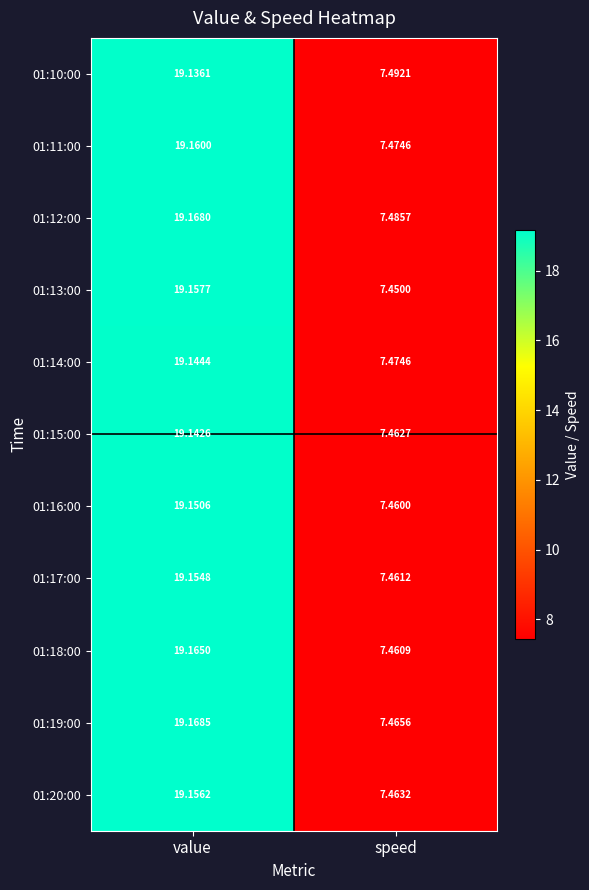

At which label is 01:10:00 closest to 13?

speed